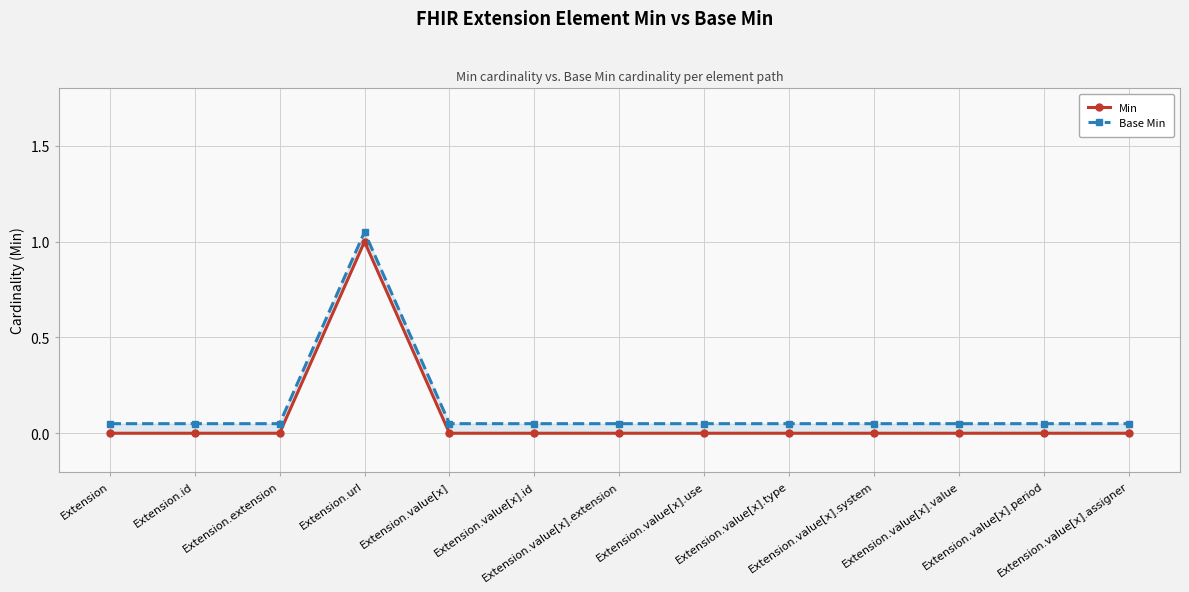

True or false: Base Min and Min cross at least once.

False